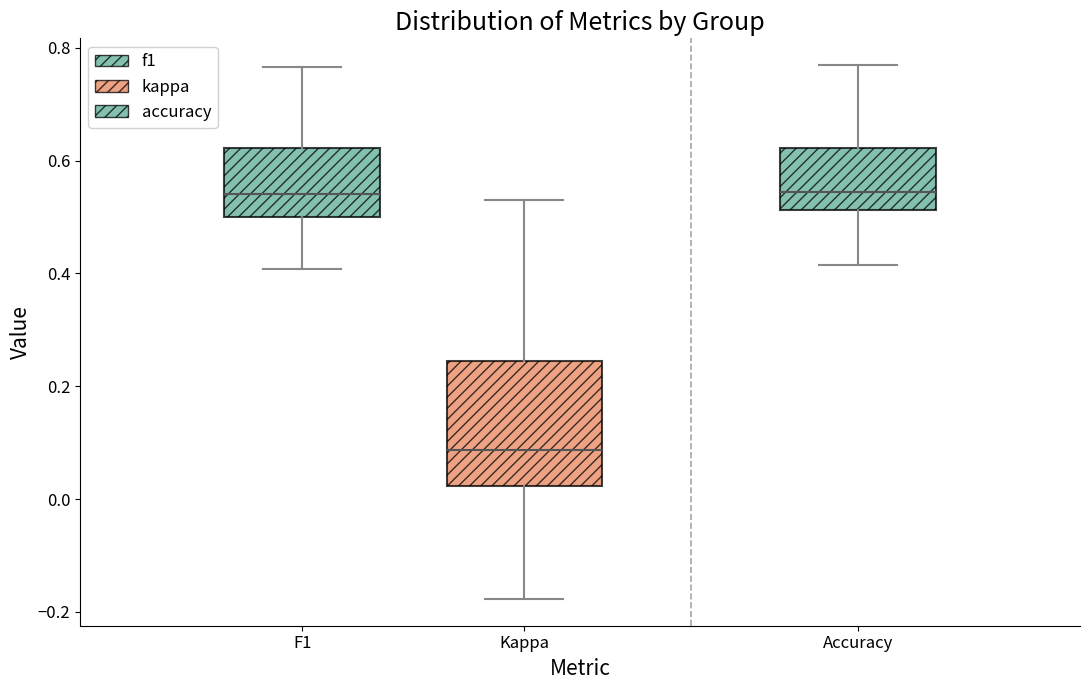

Comparing the boxes themselves (not the whiskers), which one is the tallest?

Kappa